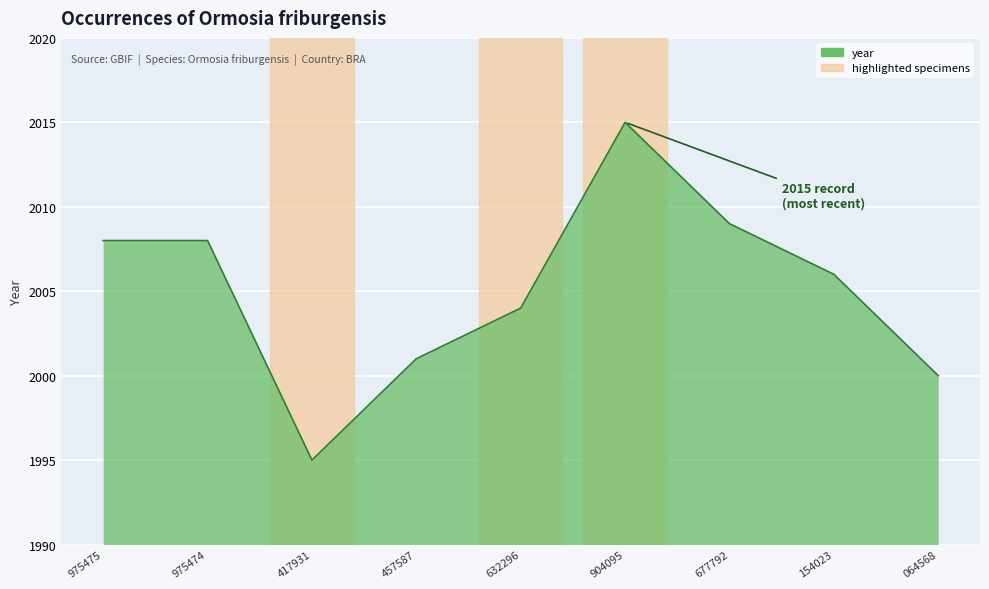

What position from the right is 975474?

8